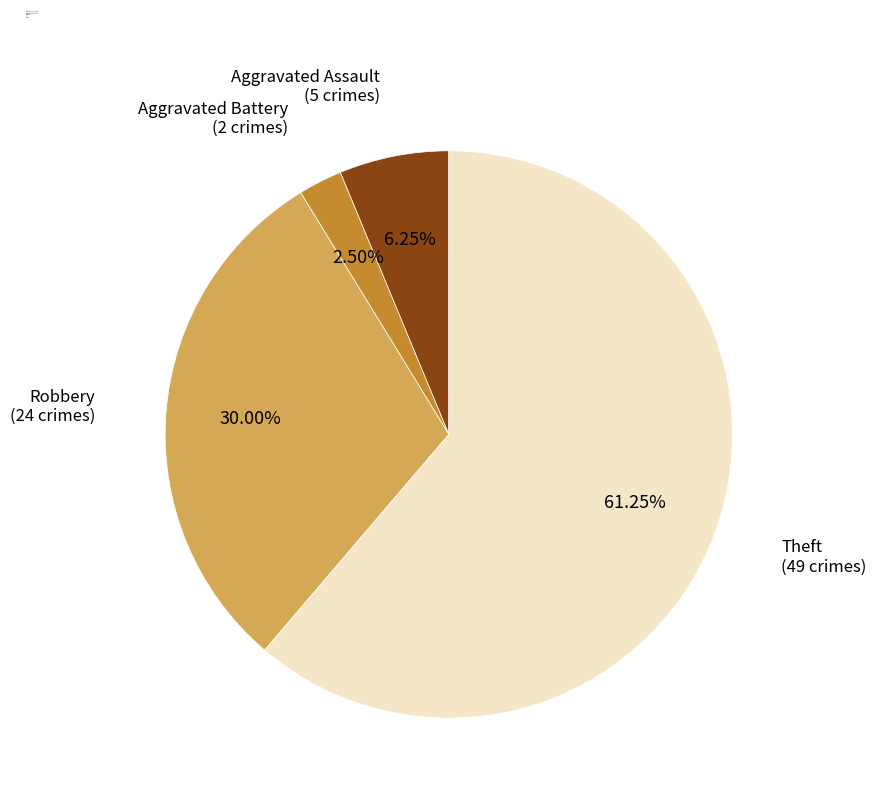

Approximately how many times larger is the value at Robbery compared to Aggravated Assault?

4.8